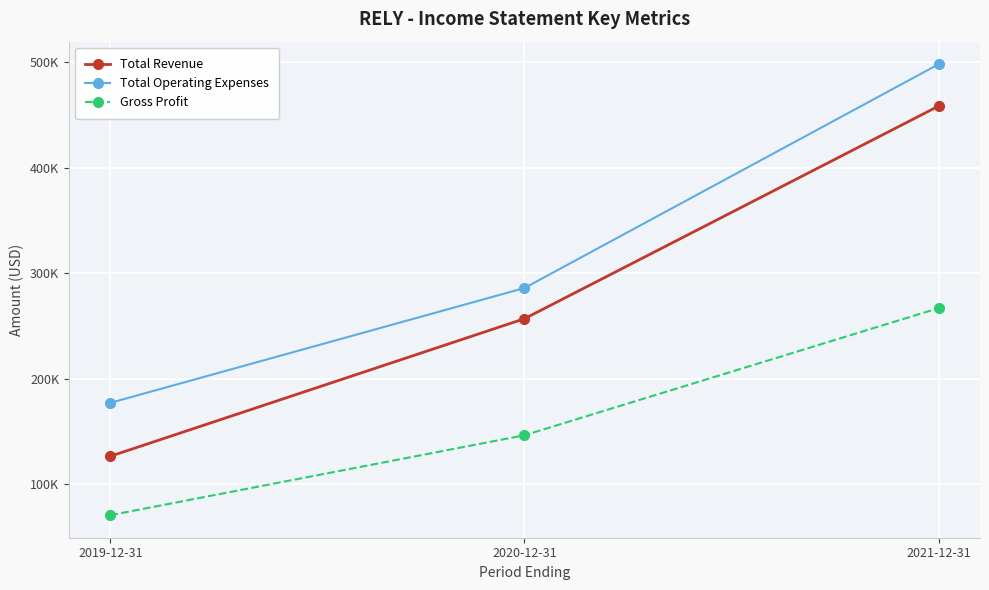

What are all the series names shown in the legend?

Total Revenue, Total Operating Expenses, Gross Profit